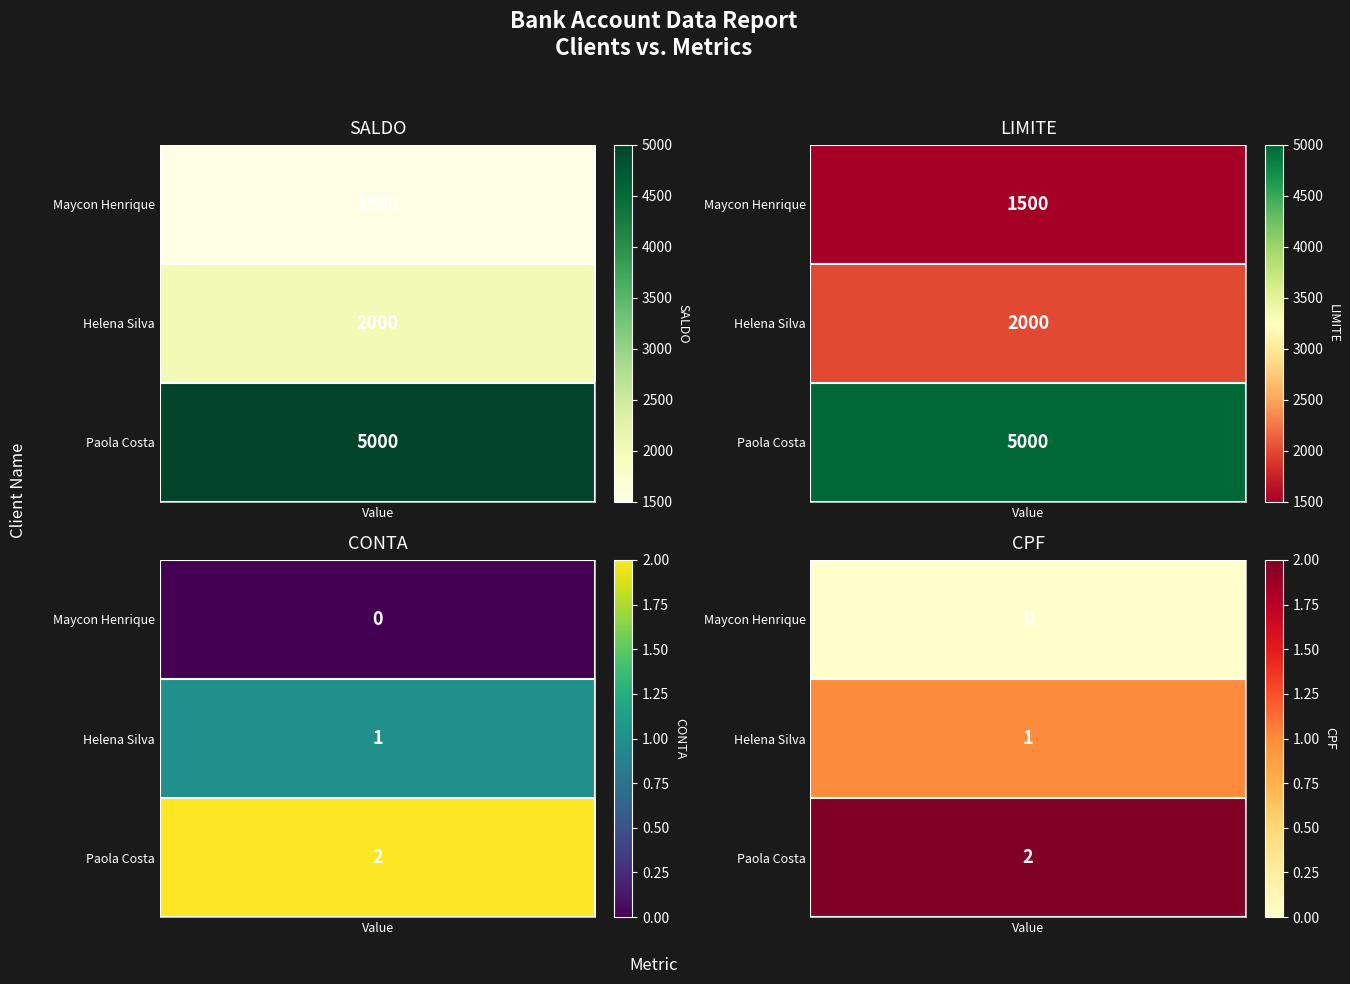

What is the difference between the CPF values at Helena Silva and Maycon Henrique?

1